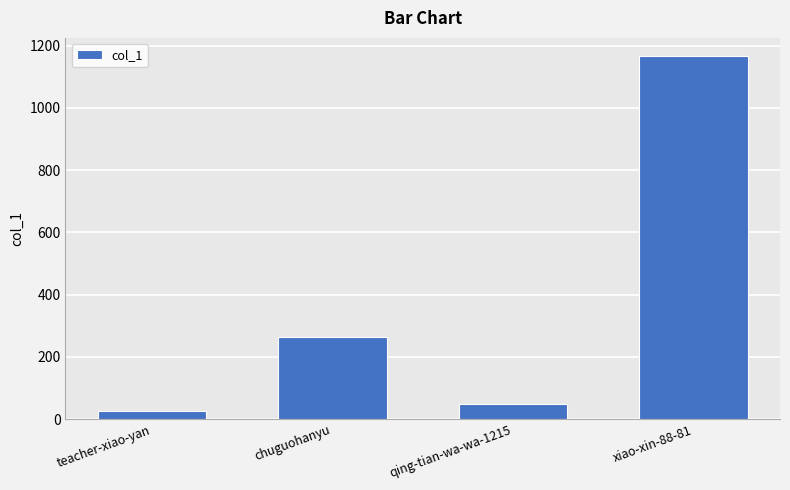

What is the difference between the maximum and minimum values?

1142